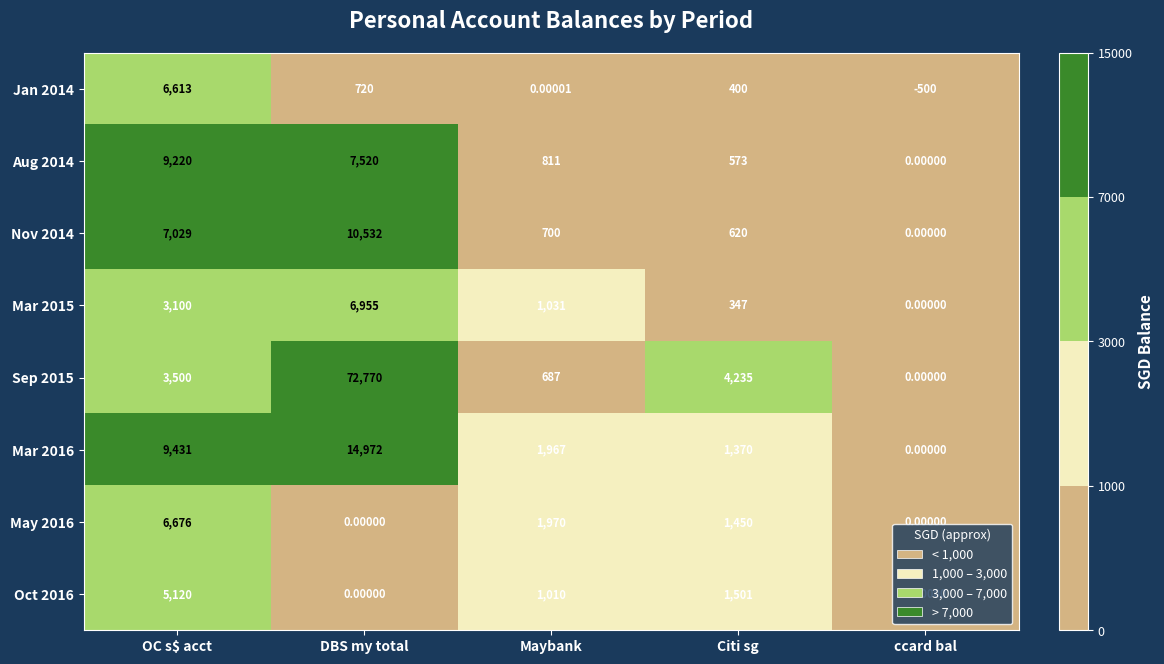

List the labels in order of Sep 2015 value, smallest first.

ccard bal, Maybank, OC s$ acct, Citi sg, DBS my total